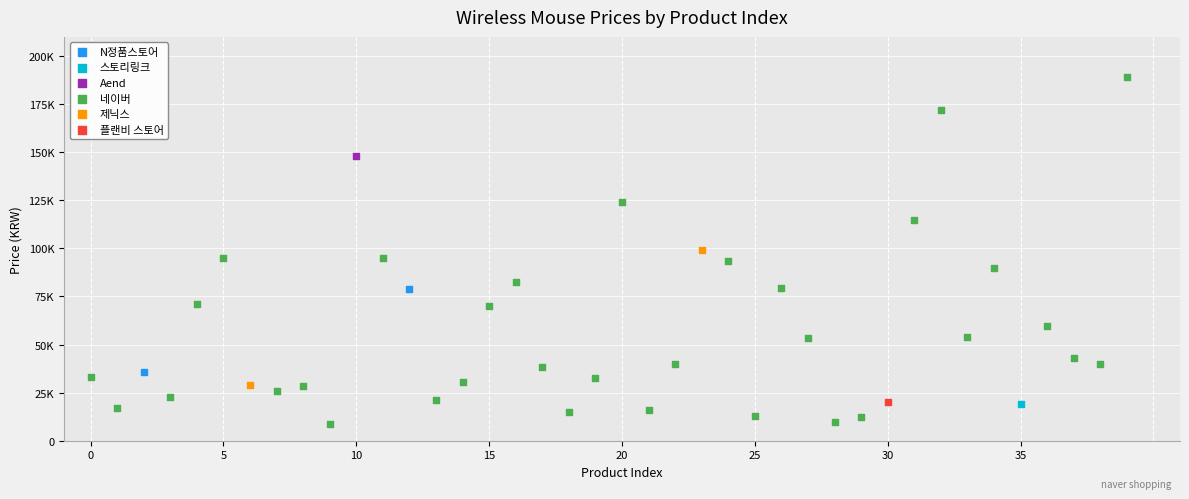

What are all the series names shown in the legend?

제닉스, 플랜비 스토어, N정품스토어, 네이버, Aend, 스토리링크